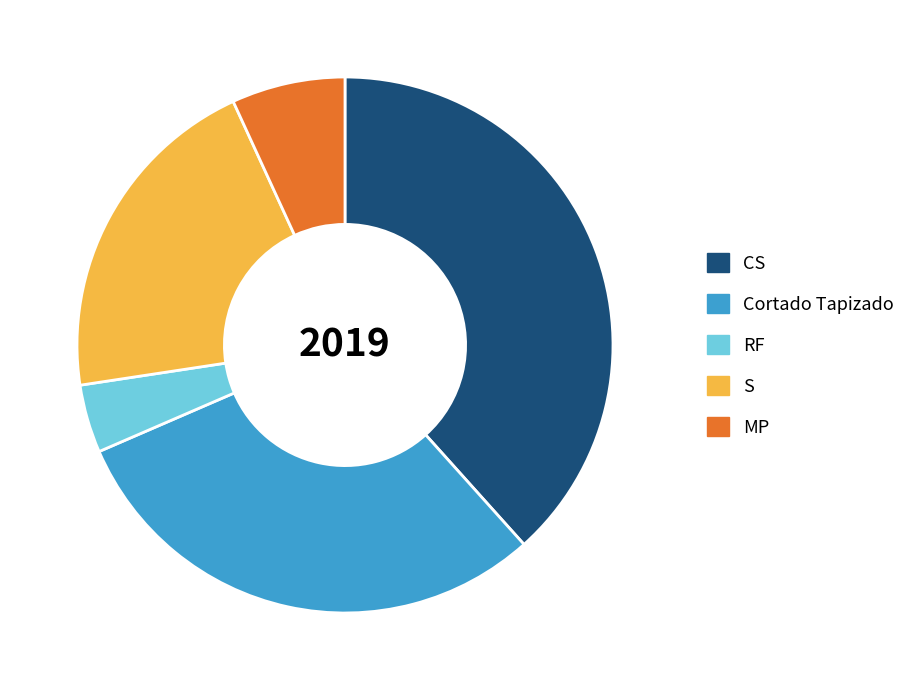

Does any single category account for the majority?

No